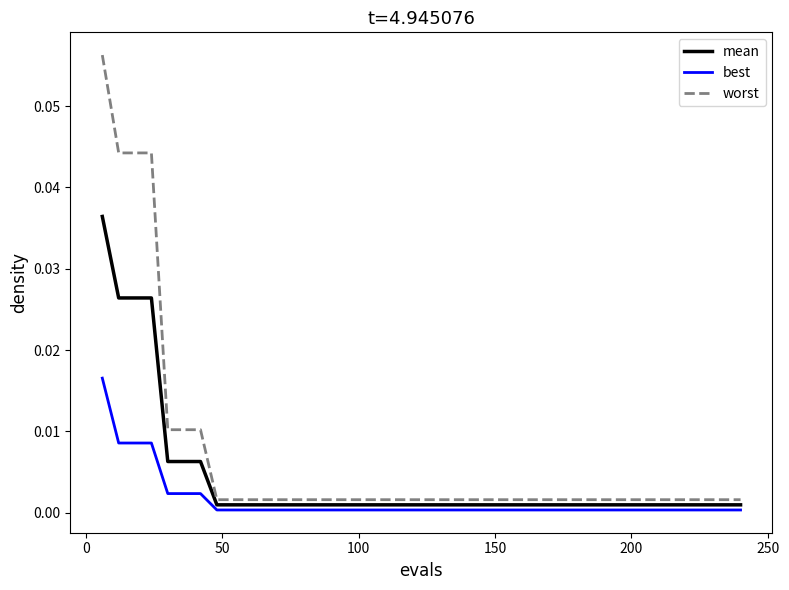

Which series has the largest range (max minus min)?

worst